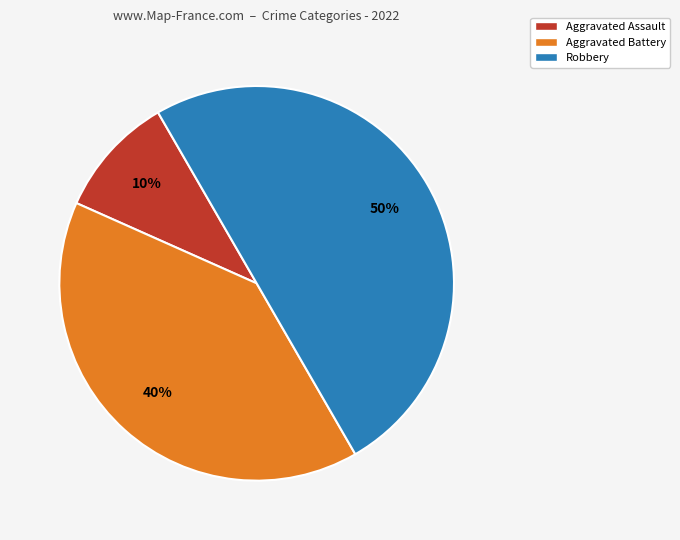

Between Aggravated Assault and Aggravated Battery, which is larger?

Aggravated Battery